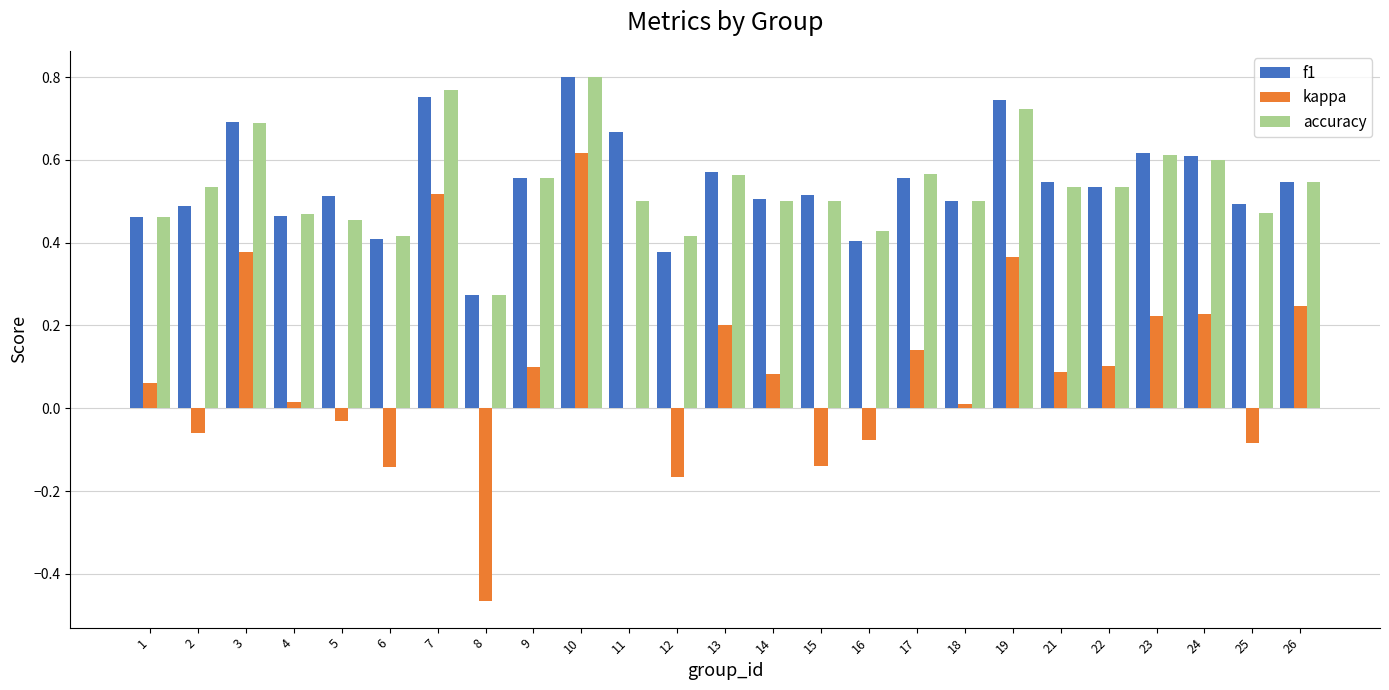

At which category is the sum across all series the highest?

10